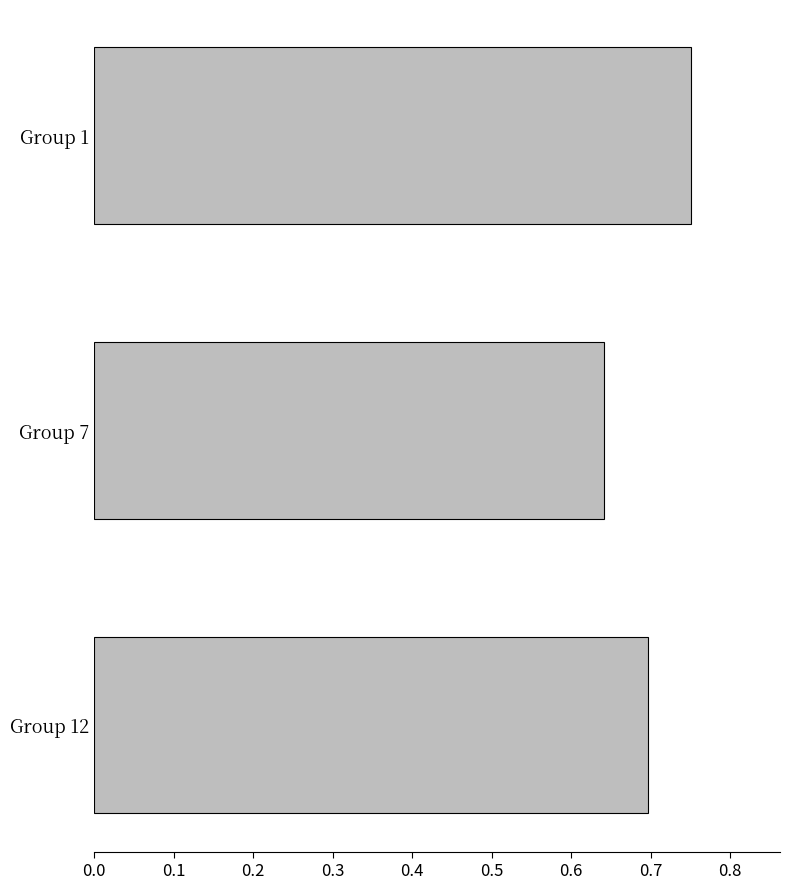

How many bars are there in total?

3